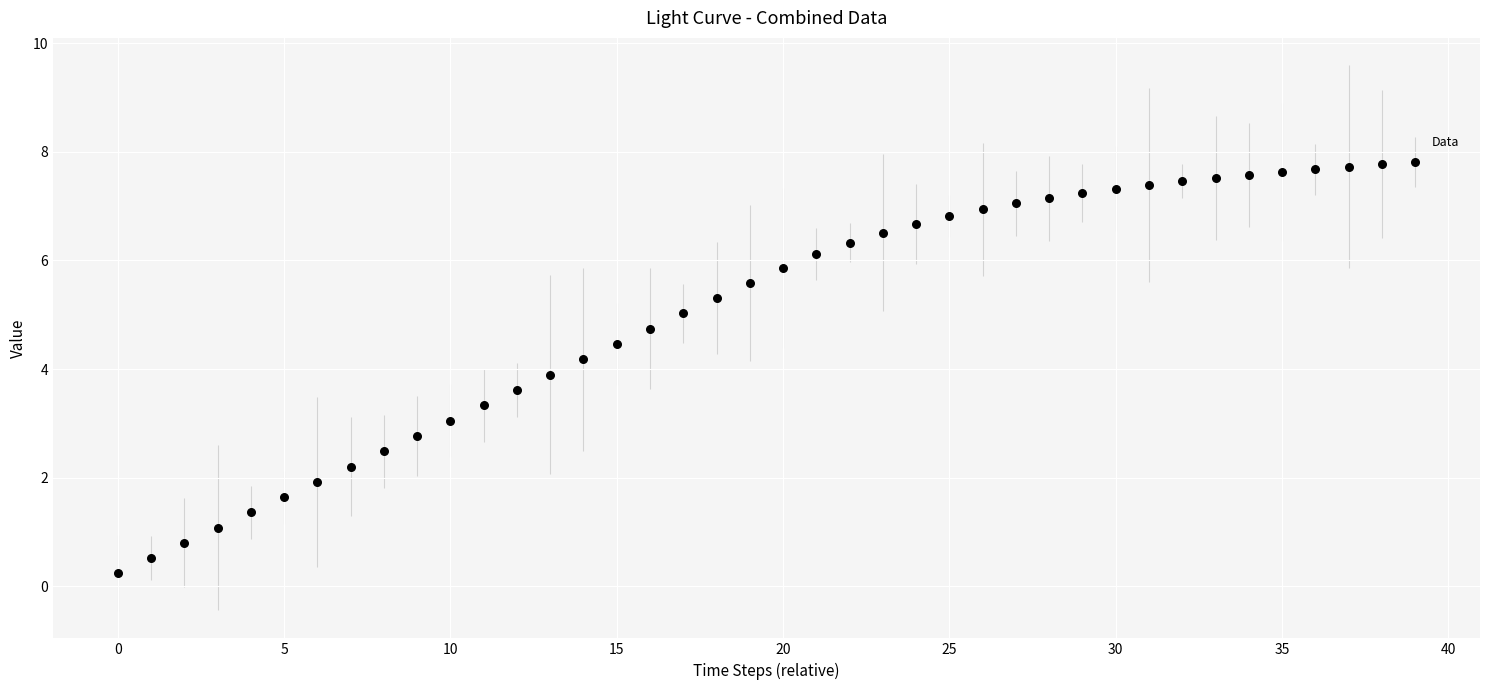

What is the range of Y values (max minus min)?

7.6